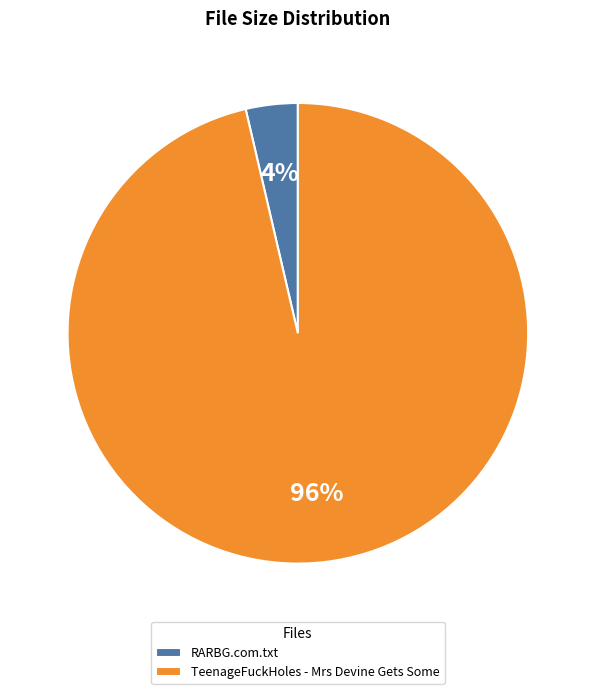

What is the largest slice in the pie chart?

TeenageFuckHoles - Mrs Devine Gets Some